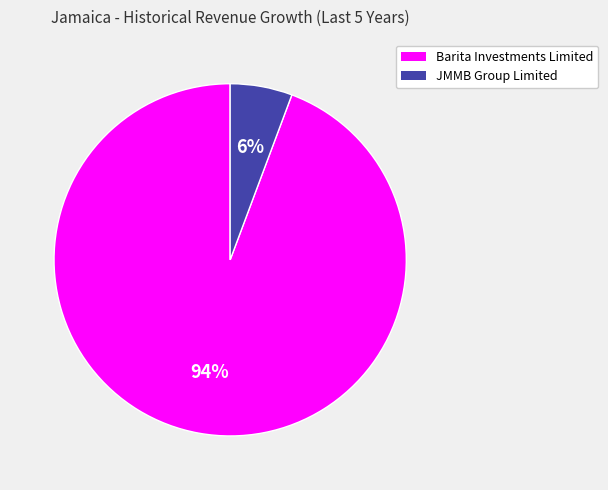

Does any single category account for the majority?

Yes